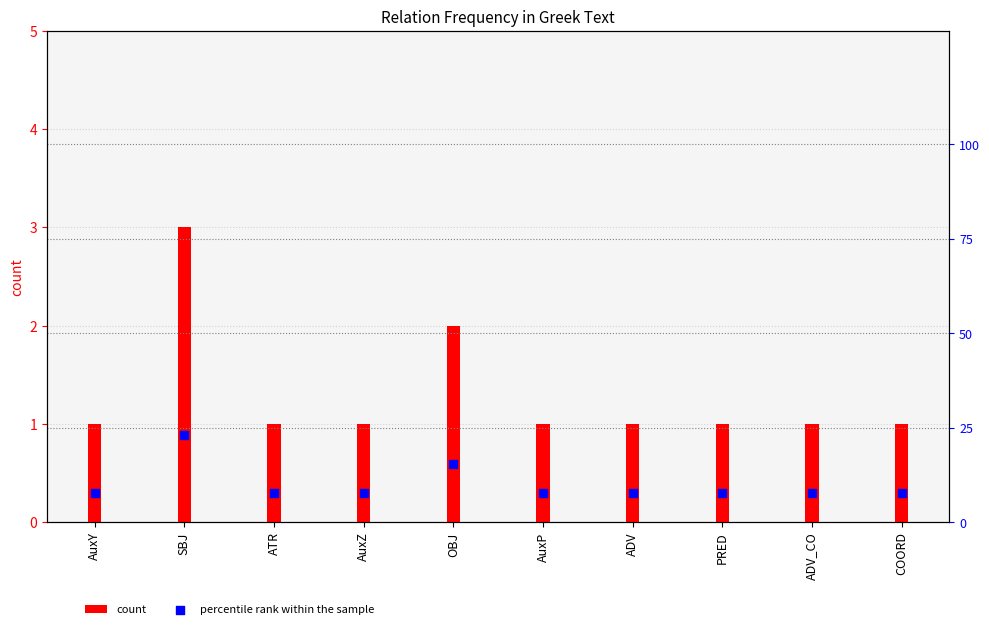

Which series reaches the minimum Y coordinate?

count